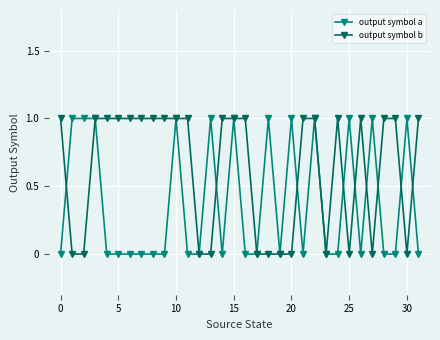

List the series in order of their overall mean, lowest first.

output symbol a, output symbol b